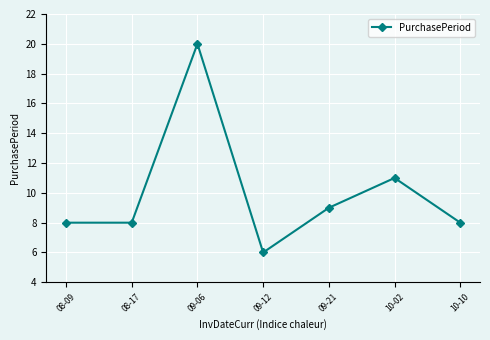

Reading right to left, list all the values displayed in this chart.

8	11	9	6	20	8	8